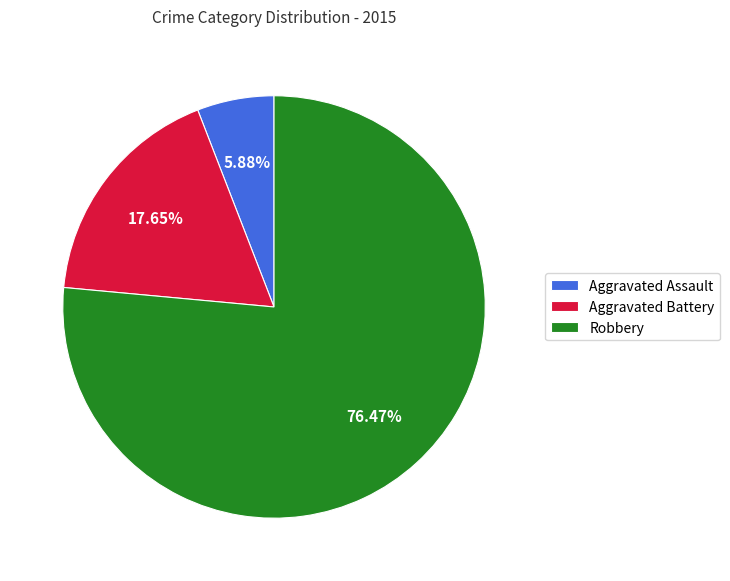

Is there a majority slice in this chart?

Yes